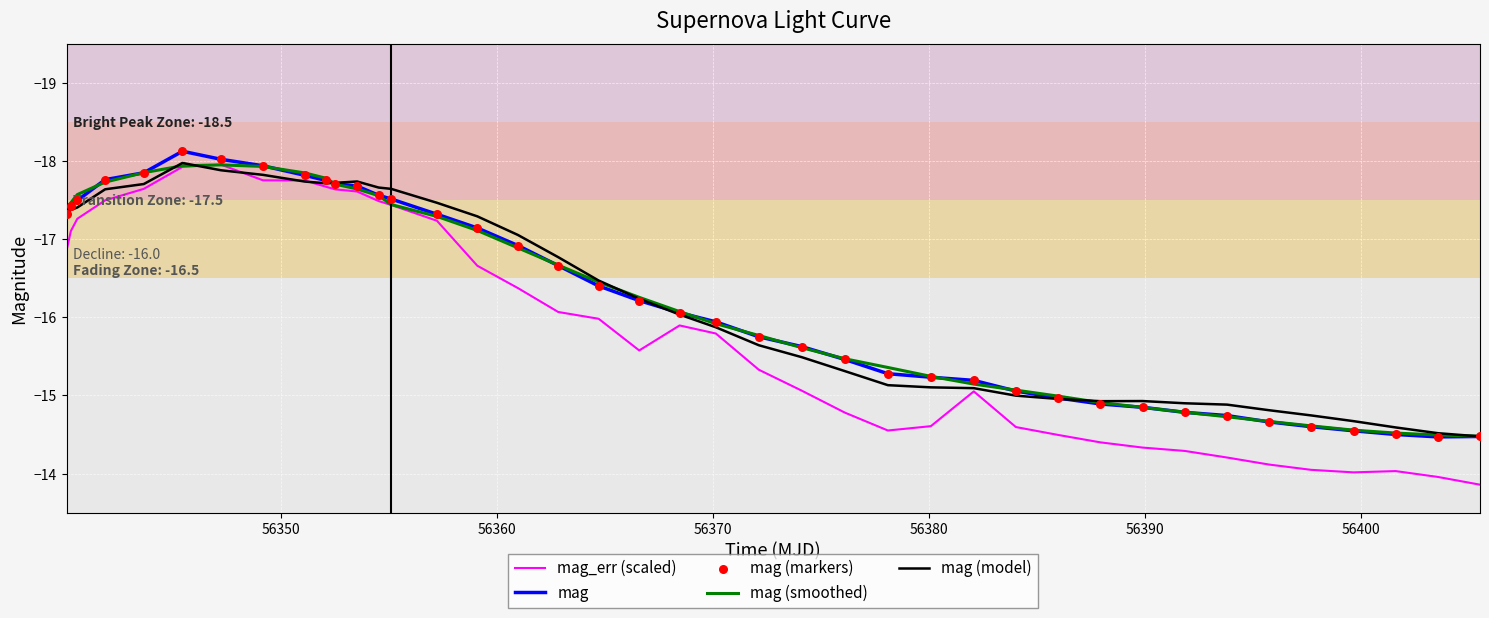

Which series has the largest range (max minus min)?

mag_err (scaled)